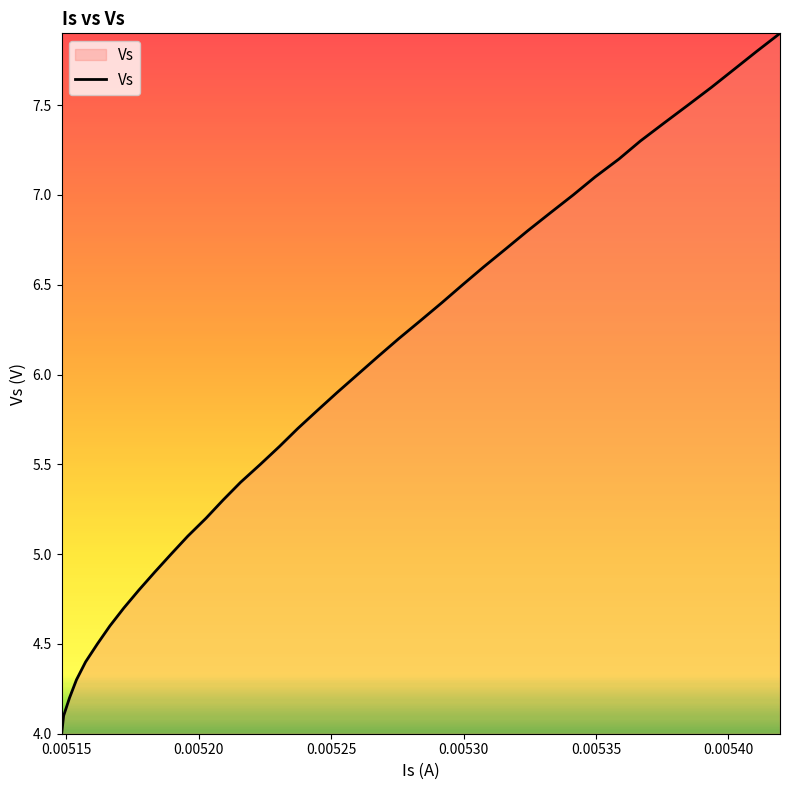

What is the average value?

6.0